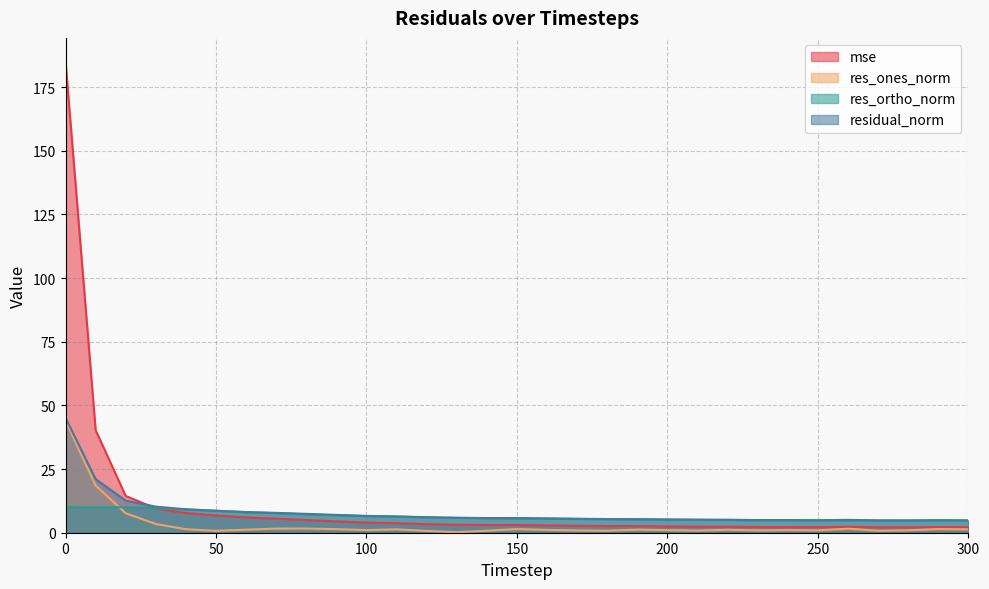

Reading left to right, what are all the values shown in this chart?

mse: 0=185.1	10=40.3	20=14.4	30=9.5	40=7.7	50=6.8	60=6.0	70=5.5	80=5.0	90=4.5	100=4.0	110=3.8	120=3.4	130=3.1	140=3.0	150=3.0	160=2.9	170=2.7	180=2.6	190=2.6	200=2.5	210=2.4	220=2.4	230=2.2	240=2.2	250=2.2	260=2.3	270=2.1	280=2.1	290=2.2	300=2.2
res_ones_norm: 0=44.0	10=18.5	20=7.6	30=3.4	40=1.4	50=0.7	60=1.2	70=1.6	80=1.6	90=1.4	100=1.0	110=1.3	120=0.7	130=0.2	140=0.8	150=1.4	160=1.1	170=0.9	180=0.8	190=1.2	200=1.0	210=0.8	220=1.1	230=0.9	240=1.0	250=0.9	260=1.6	270=0.8	280=1.0	290=1.4	300=1.3
res_ortho_norm: 0=10.1	10=10.0	20=10.0	30=9.7	40=9.1	50=8.6	60=8.0	70=7.6	80=7.2	90=6.9	100=6.5	110=6.3	120=6.0	130=5.9	140=5.7	150=5.6	160=5.5	170=5.4	180=5.3	190=5.2	200=5.1	210=5.1	220=5.0	230=4.9	240=4.9	250=4.8	260=4.8	270=4.8	280=4.7	290=4.7	300=4.7
residual_norm: 0=45.1	10=21.1	20=12.6	30=10.2	40=9.2	50=8.6	60=8.1	70=7.8	80=7.4	90=7.0	100=6.6	110=6.4	120=6.1	130=5.9	140=5.8	150=5.8	160=5.6	170=5.5	180=5.4	190=5.3	200=5.2	210=5.1	220=5.1	230=5.0	240=5.0	250=4.9	260=5.1	270=4.8	280=4.8	290=4.9	300=4.9